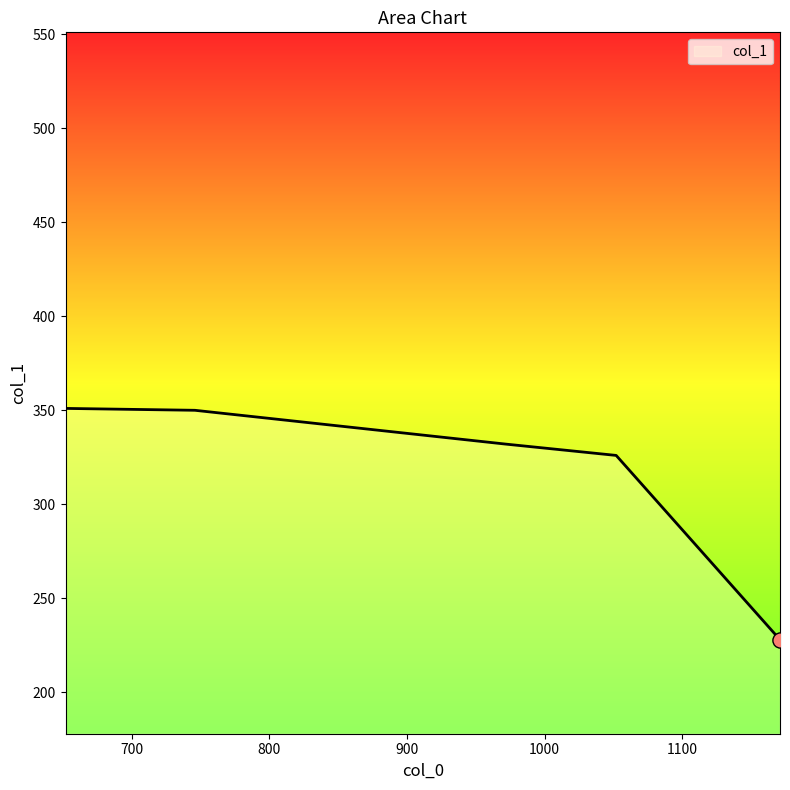

What is the minimum value shown in the chart?

228